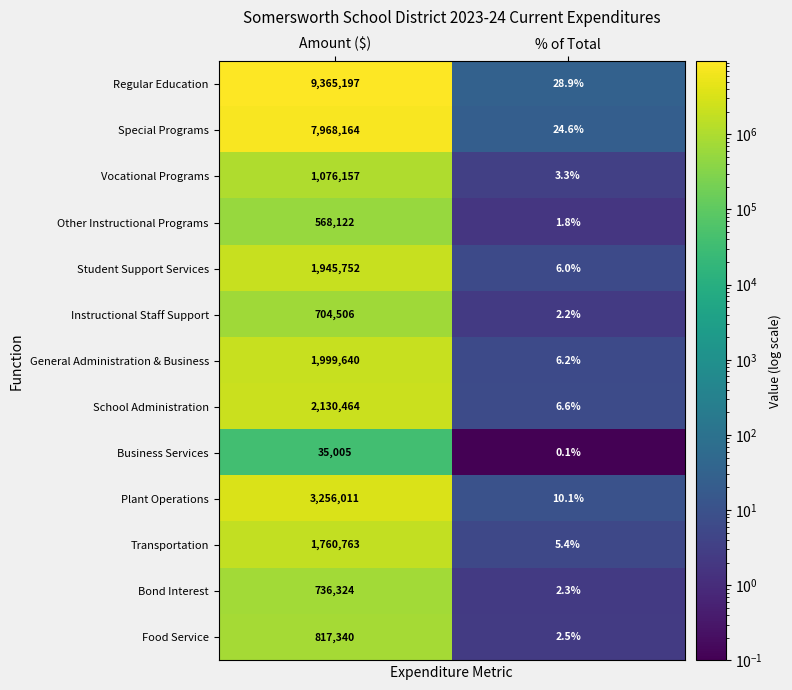

At Amount ($), list the series in order from largest to smallest.

Regular Education, Special Programs, Plant Operations, School Administration, General Administration & Business, Student Support Services, Transportation, Vocational Programs, Food Service, Bond Interest, Instructional Staff Support, Other Instructional Programs, Business Services